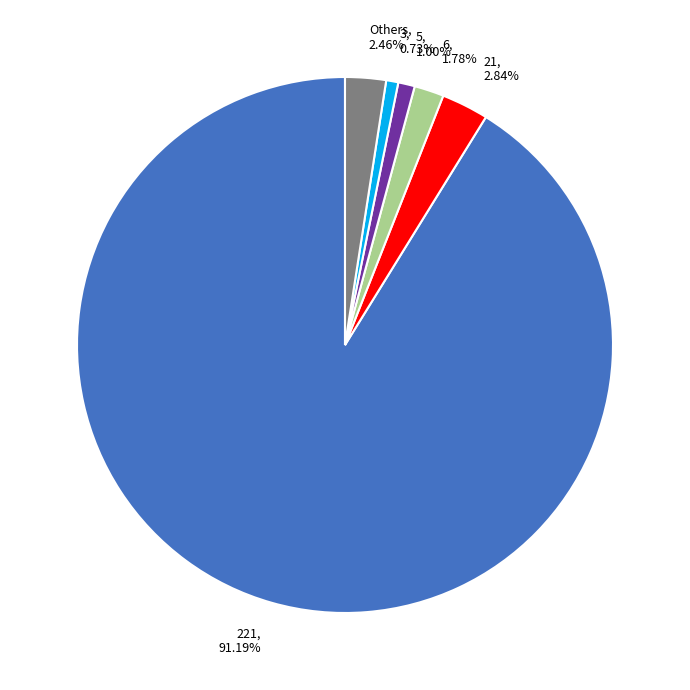

Combined, do 3, 0.73% and Others, 2.46% account for over 50%?

No